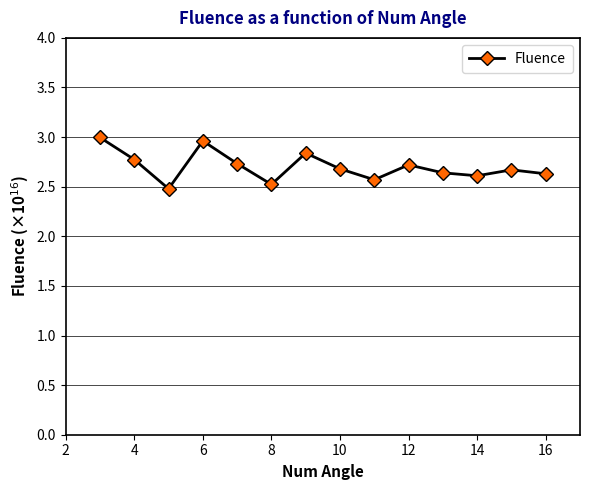

What is the minimum value shown in the chart?

2.5